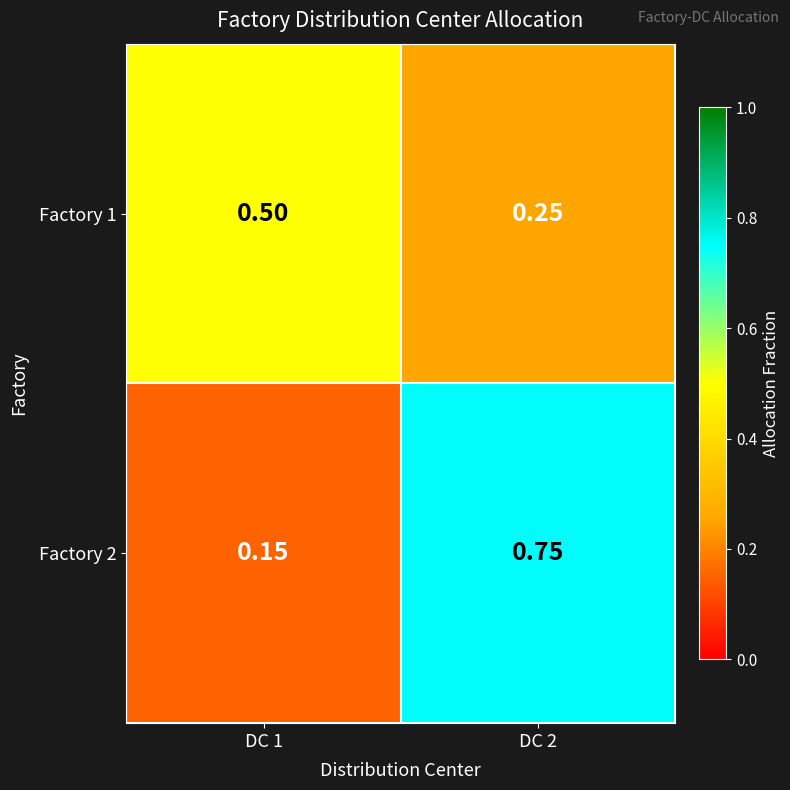

At which category is the sum across all series the highest?

DC 2